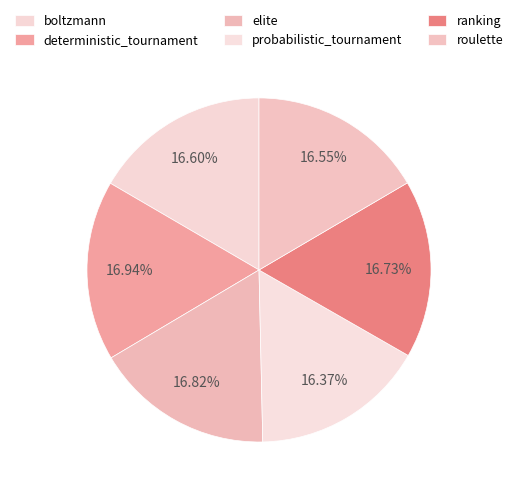

The deterministic_tournament slice represents 26% of the pie. True or false?

False